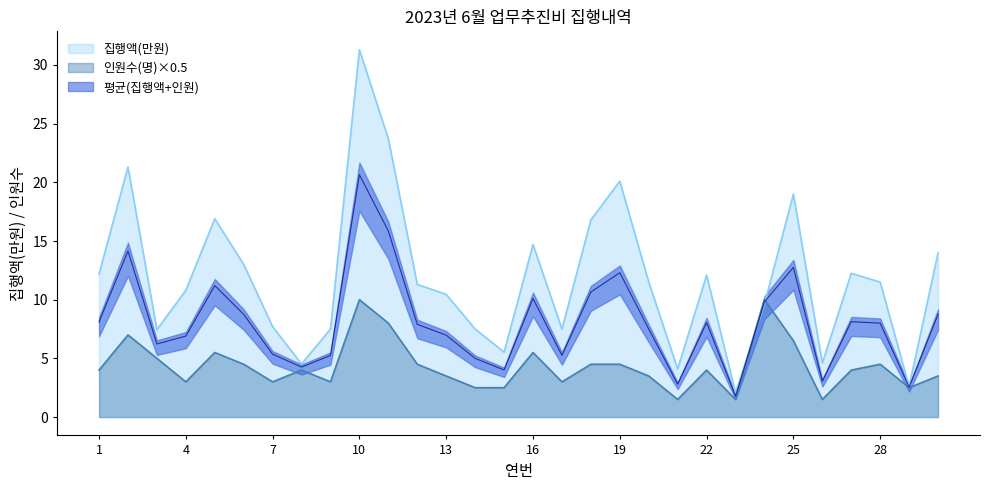

What is the average value of the 인원수(명) series?

4.3